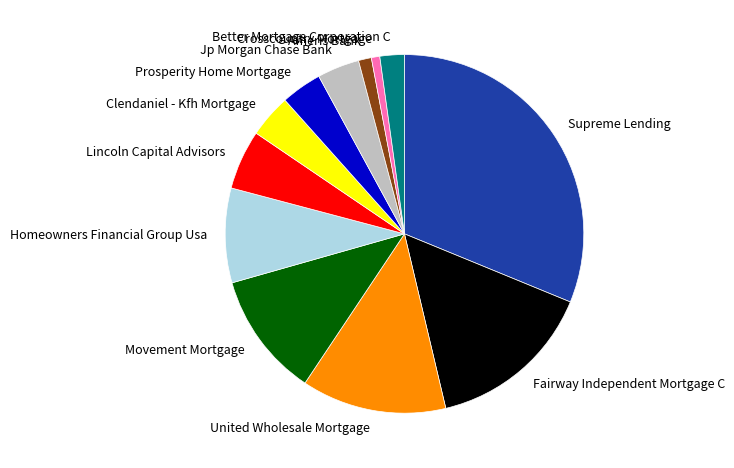

What is the largest slice in the pie chart?

Supreme Lending